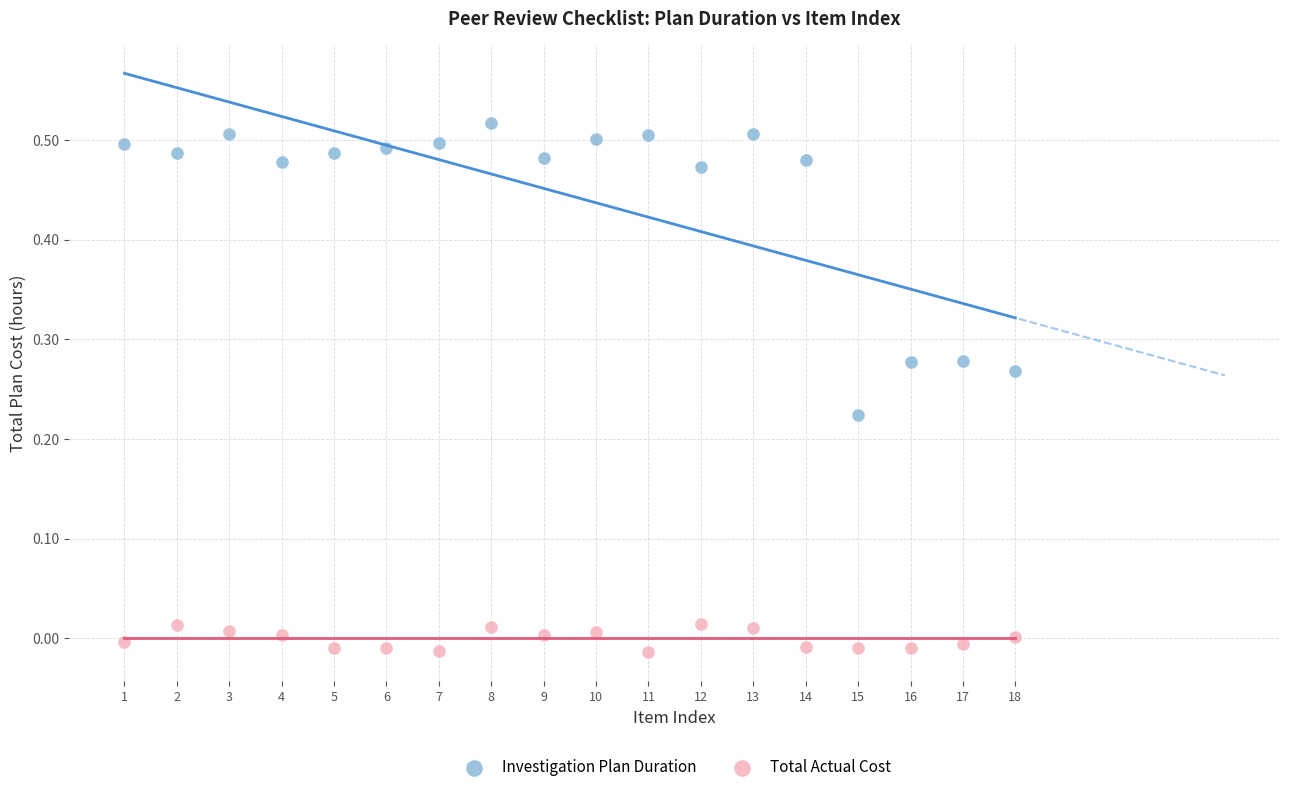

Which series contains the highest Y value?

Investigation Plan Duration